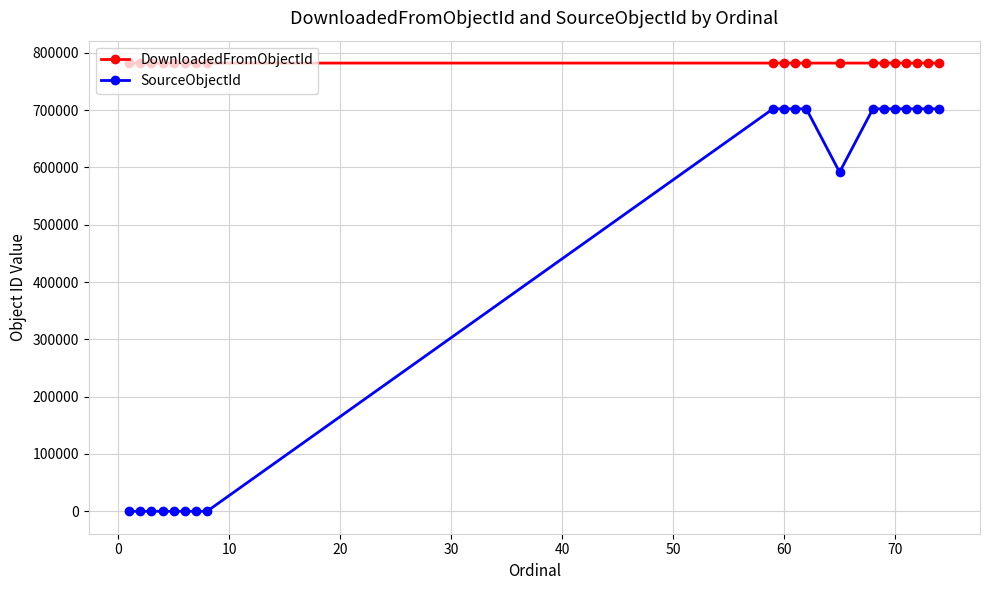

What is the sum of all DownloadedFromObjectId values?

15640930